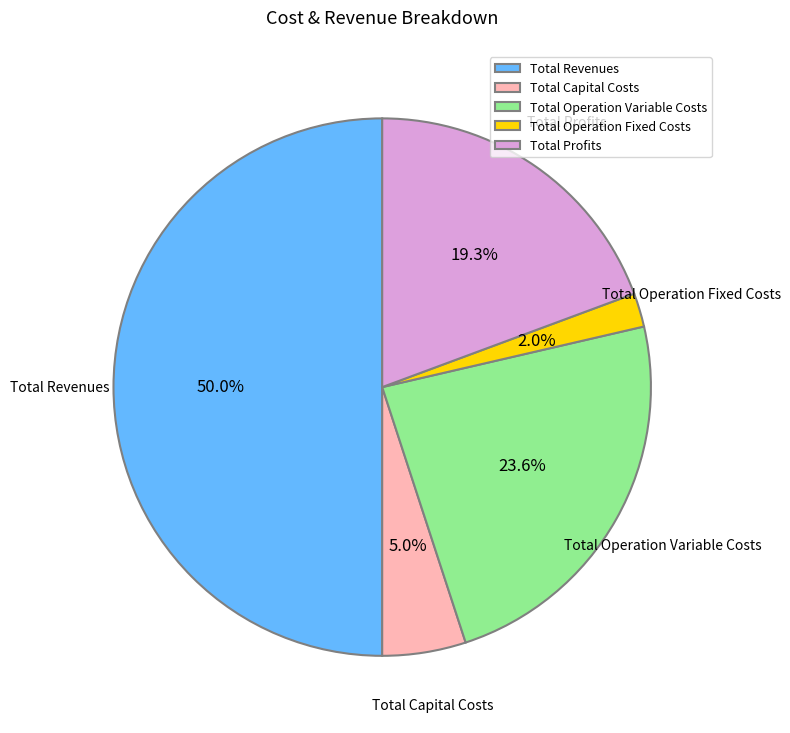

What percentage do Total Capital Costs and Total Operation Variable Costs together represent?

28.6%